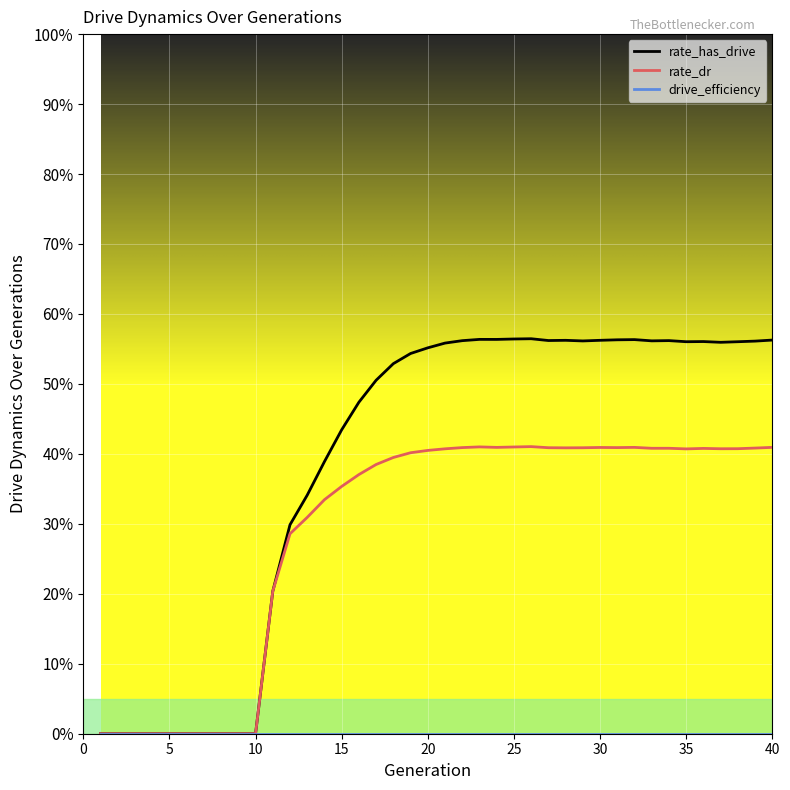

How many rate_has_drive values are between 0 and 1?

40